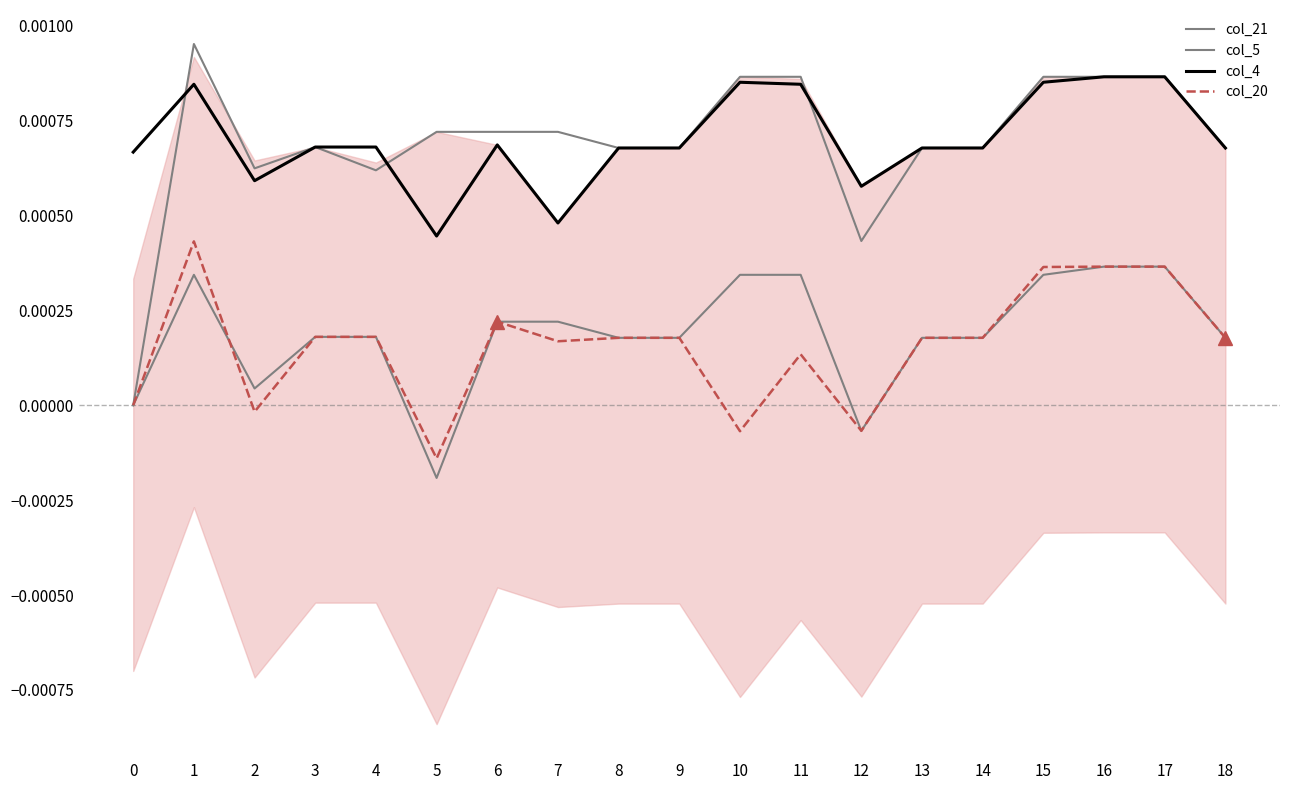

Is it true that col_4 equals 0.0 at 14?

False